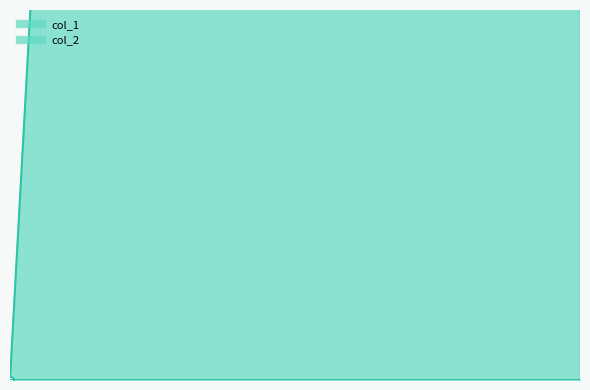

Reading left to right, transcribe all the data shown in this chart.

1646357491=0	1648859522=2	1650328323=3	1650587536=4	1650760324=5	1650846711=6	1650933129=7	1651969946=9	1652229185=10	1652833918=11	1652920328=10	1653179560=11	1654043541=12	1654302750=11	1657240329=10